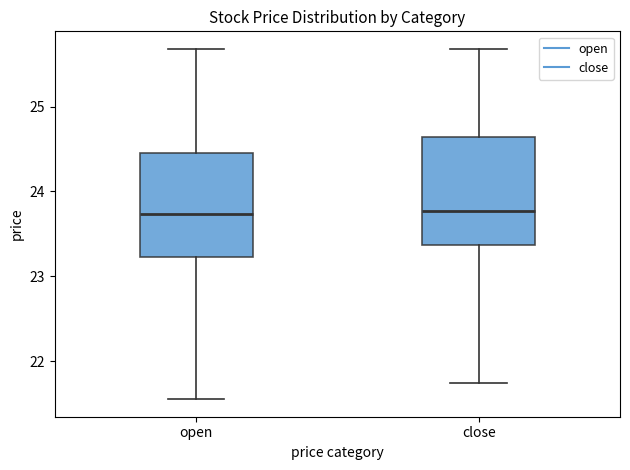

Where does the median line of the box for open sit on the y-axis? The values are not printed on the chart, so give them approximately, as read against the axis.

23.7